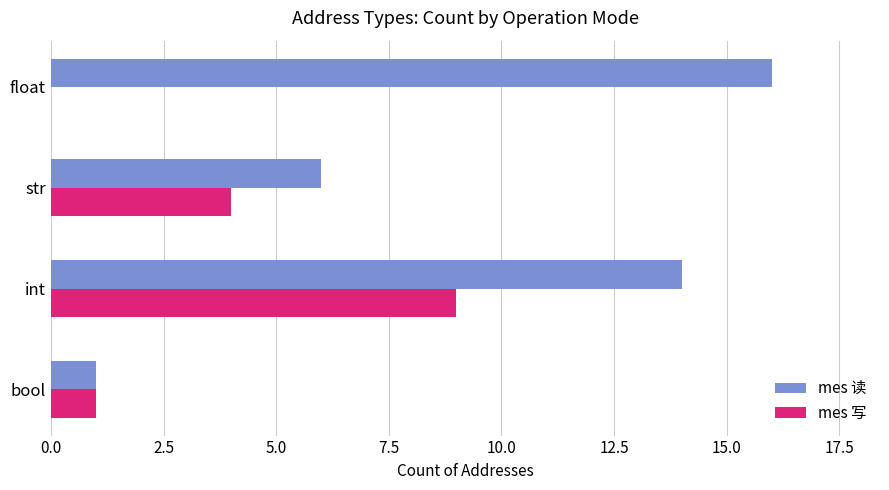

True or false: mes 读 has a value of 1 at bool.

True